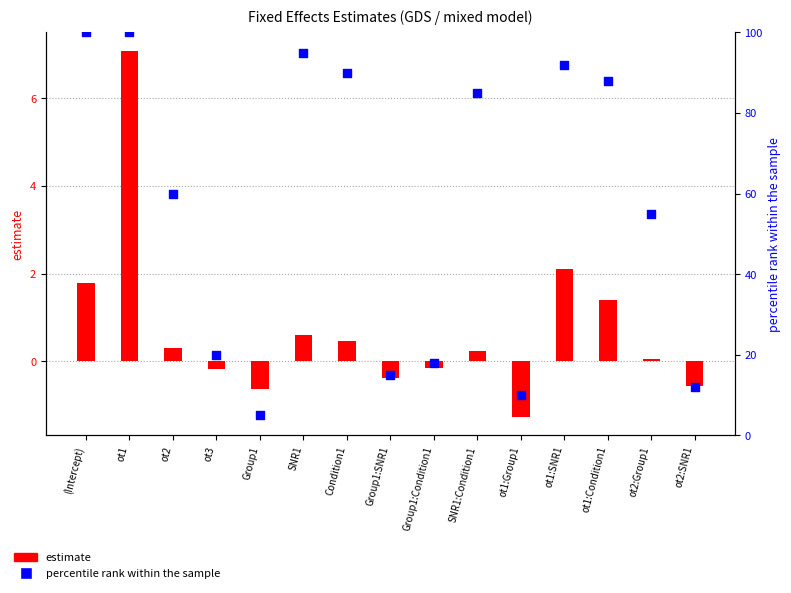

What are all the series names shown in the legend?

estimate, percentile rank within the sample